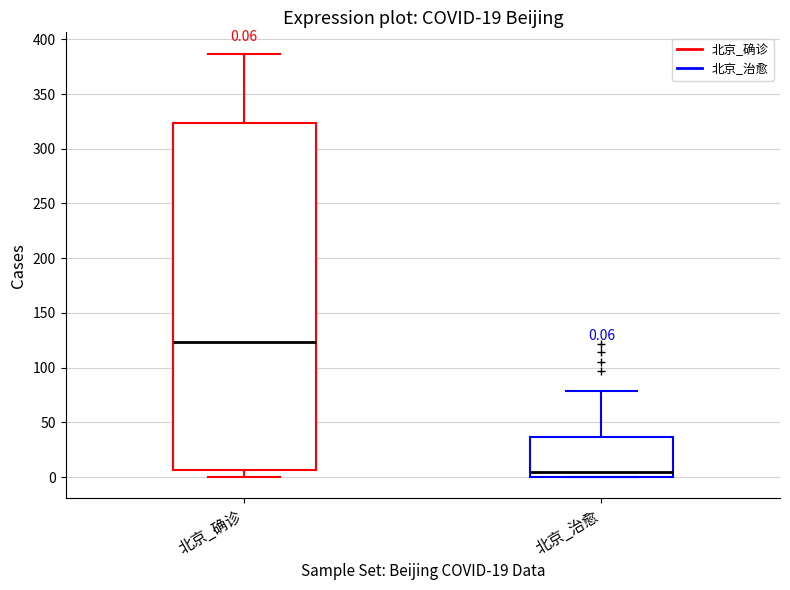

Which box is the tallest, from its lower edge to its upper edge?

北京_确诊